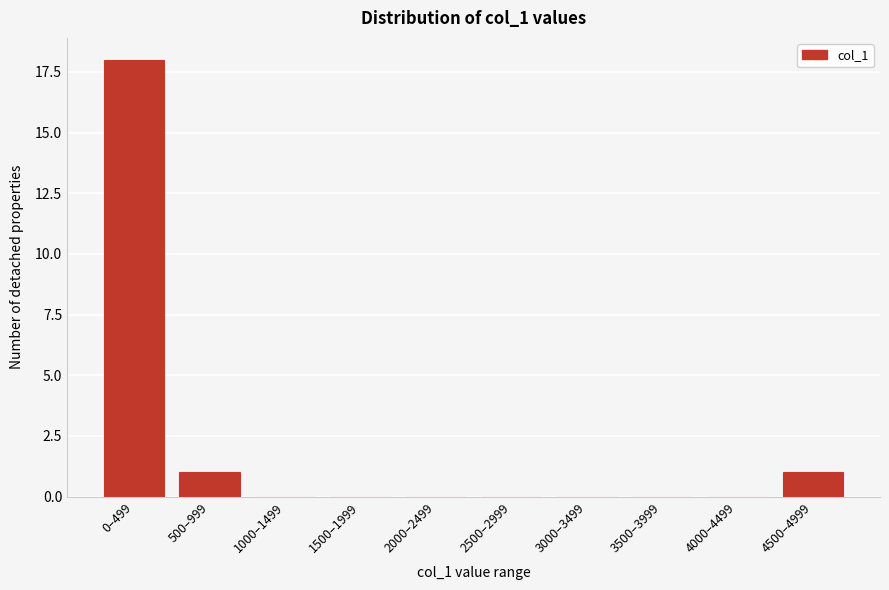

Reading right to left, transcribe all the data shown in this chart.

4500–4999=1	4000–4499=0	3500–3999=0	3000–3499=0	2500–2999=0	2000–2499=0	1500–1999=0	1000–1499=0	500–999=1	0–499=18